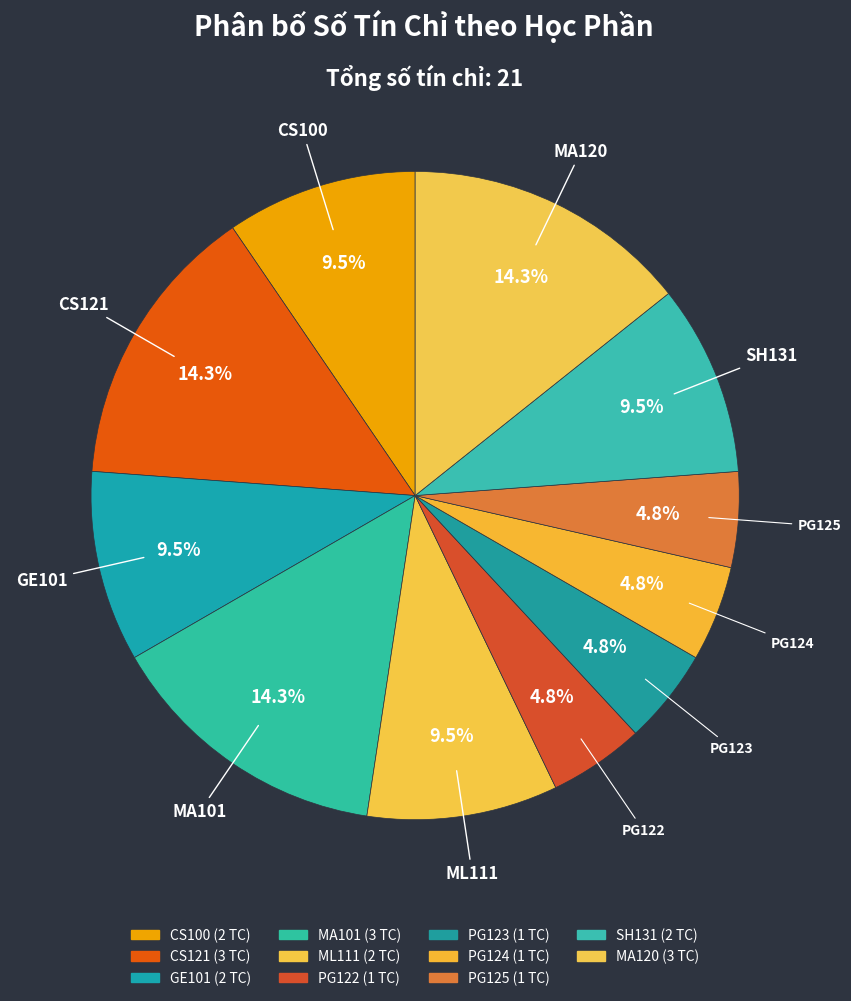

What is the ratio of the value at PG125 to the value at PG123?

1.0